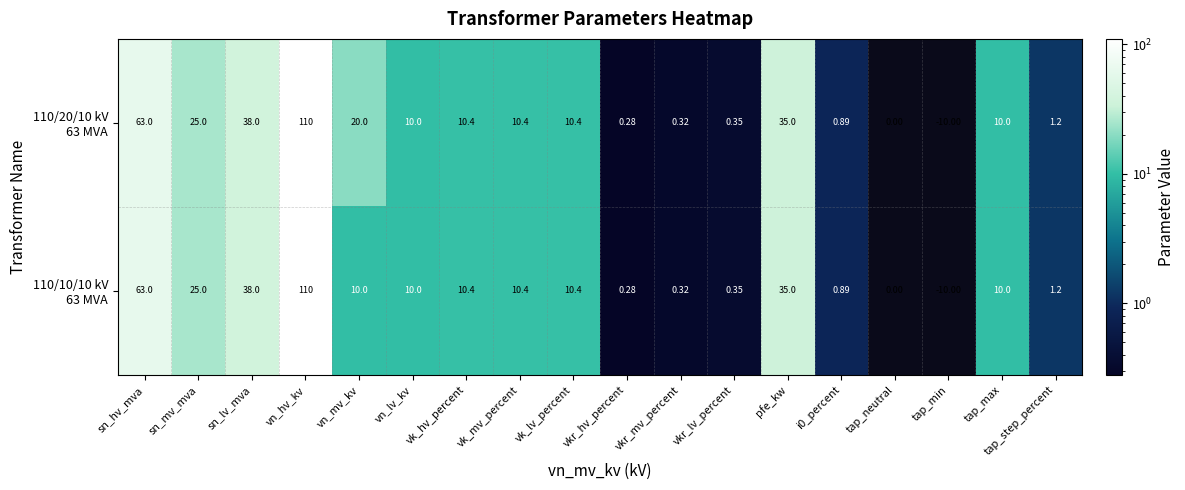

At which category does the chart reach its peak across all series?

vn_hv_kv